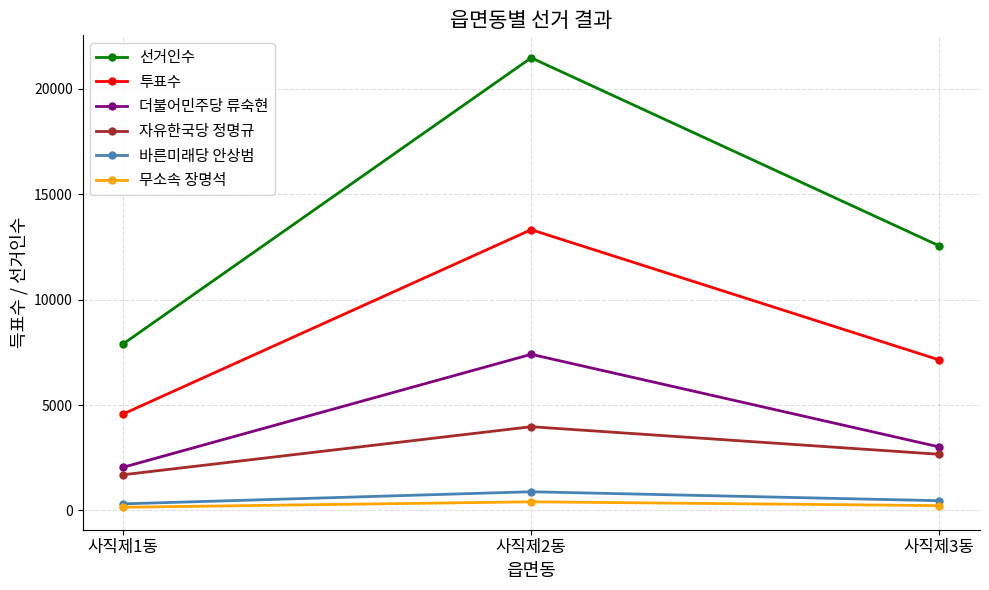

What are all the series names shown in the legend?

선거인수, 투표수, 더불어민주당 류숙현, 자유한국당 정명규, 바른미래당 안상범, 무소속 장명석